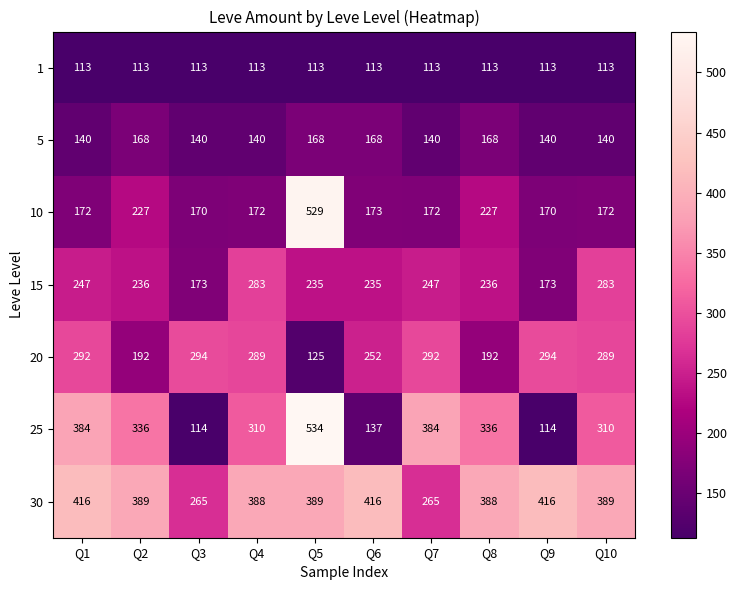

The value of 5 at Q7 is 184. True or false?

False